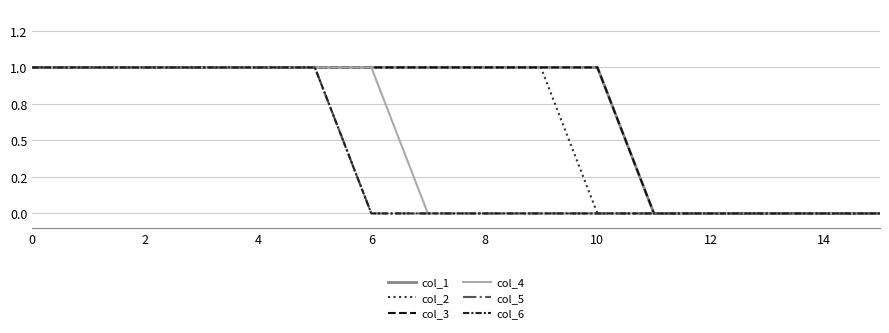

Does the chart display data point markers on the line(s)?

No